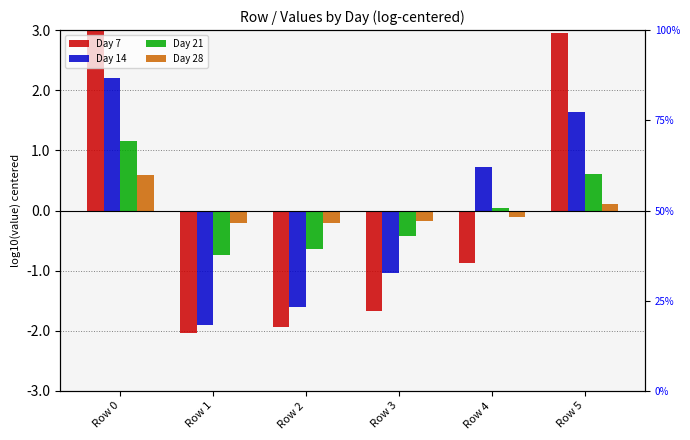

Rank the series at Row 1 from highest to lowest value.

Day 28, Day 21, Day 14, Day 7